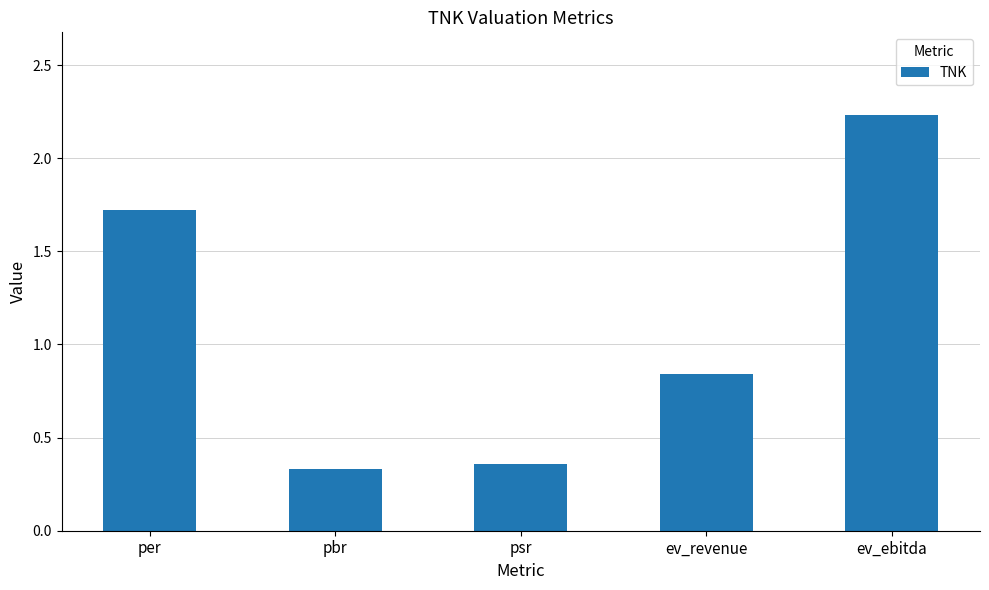

Which label corresponds to the largest value in the chart?

ev_ebitda